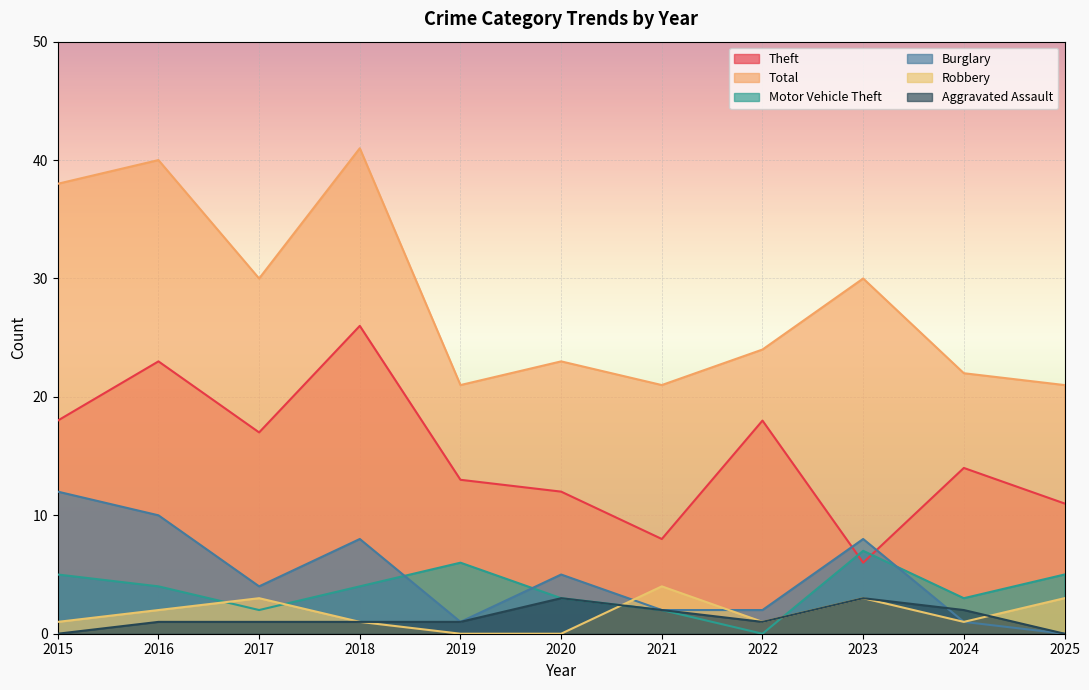

What is the highest value of the Aggravated Assault series?

3